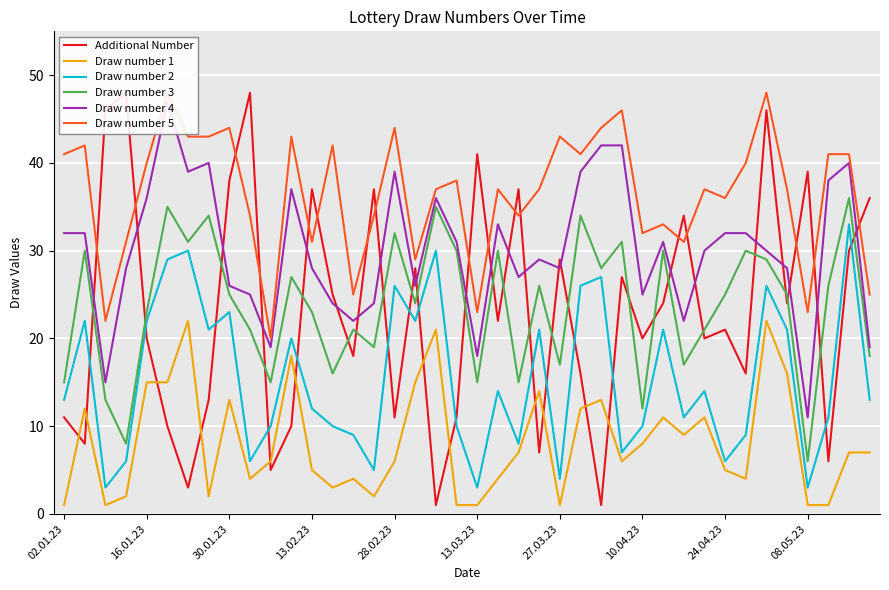

Is it true that Draw number 2 equals 9 at 24.04.23?

False